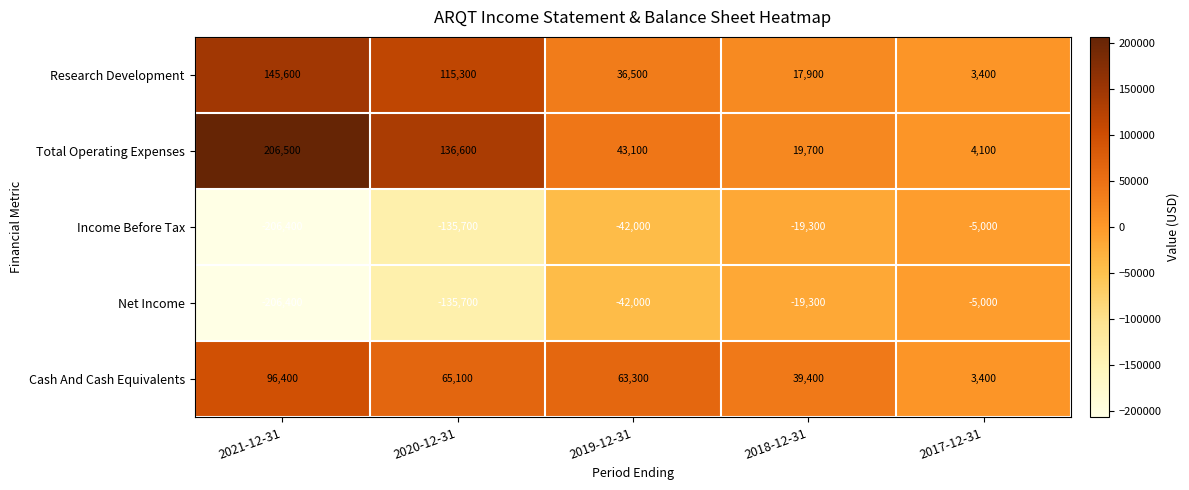

Count the number of data series in this chart.

5